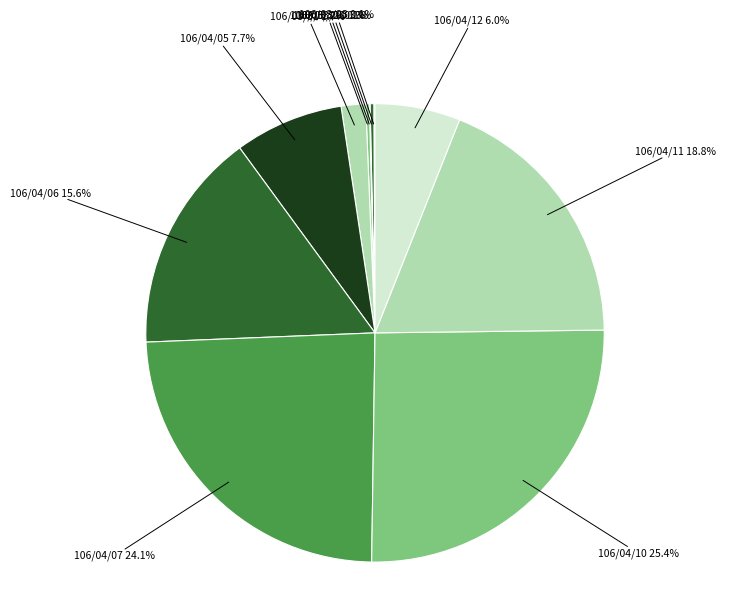

To the nearest percent, what is the average slice percentage?

9%